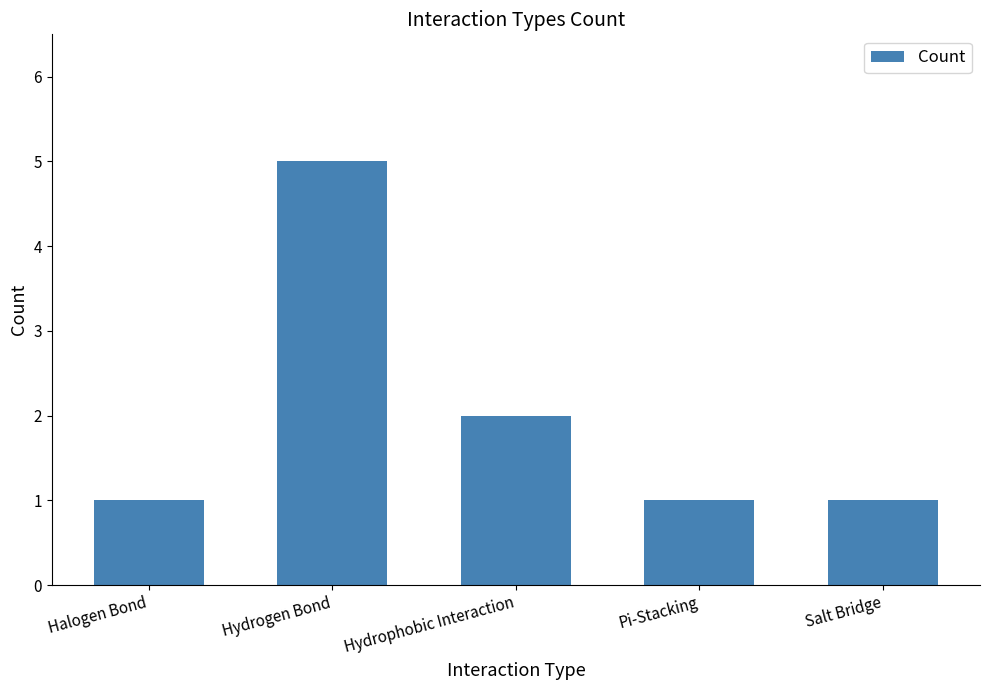

Between Salt Bridge and Hydrophobic Interaction, which is larger?

Hydrophobic Interaction